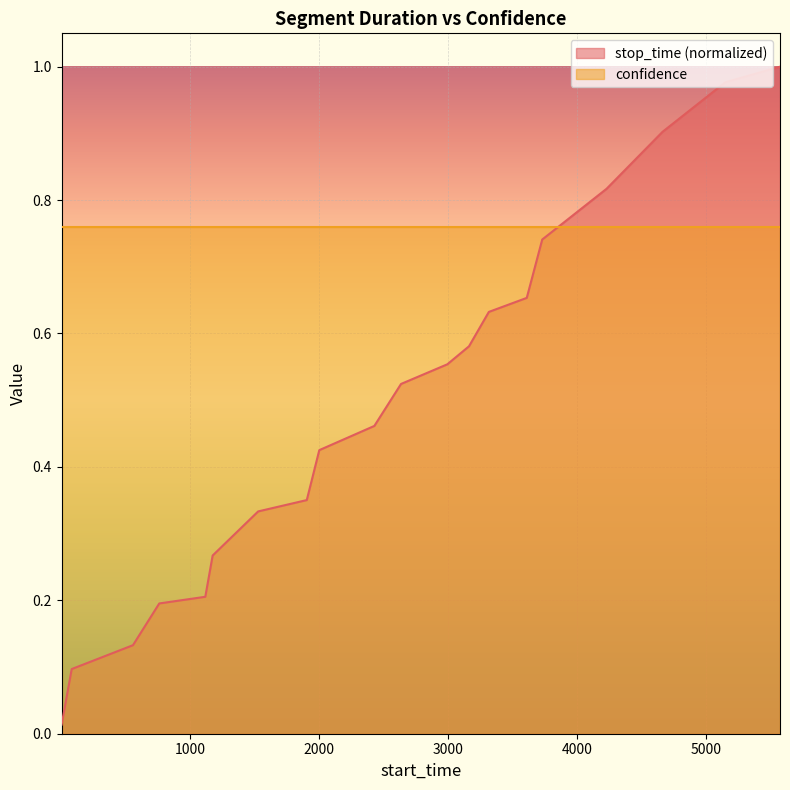

Is it true that the value at 3314 is 0.6?

True